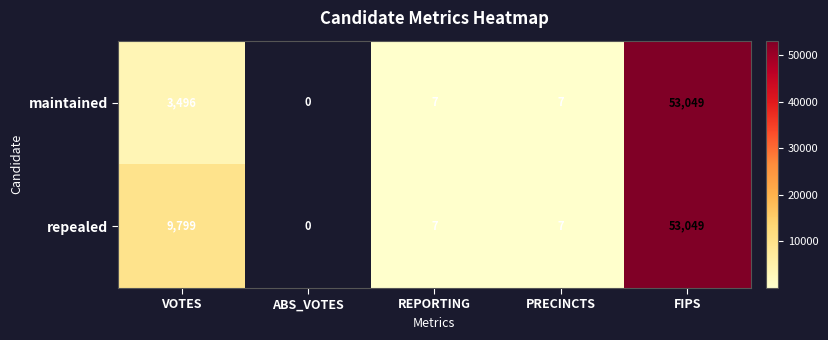

What is the sum of the maintained values at VOTES and FIPS?

56545